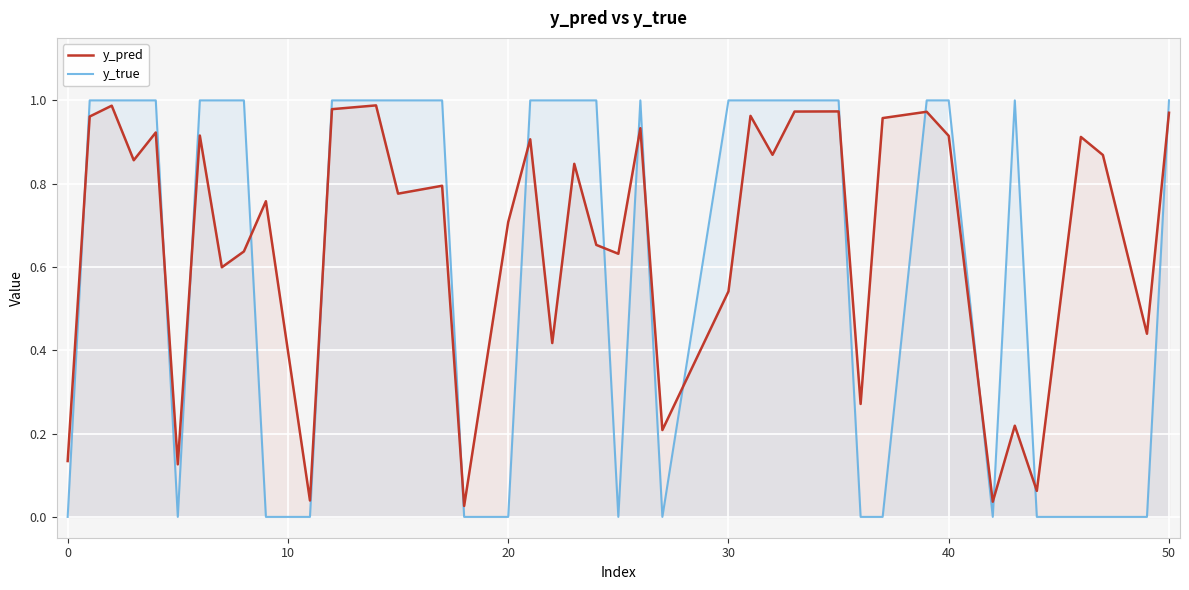

How many interior local valleys does the y_pred series have?

14